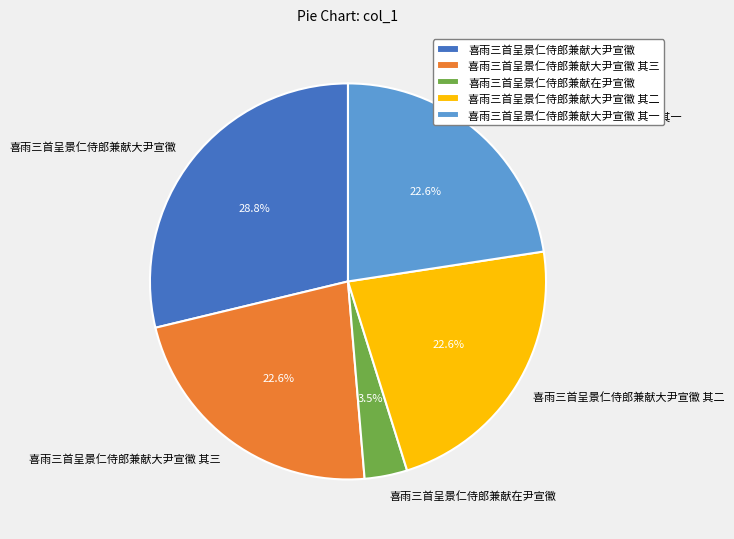

Between 喜雨三首呈景仁侍郎兼献大尹宣徽 其二 and 喜雨三首呈景仁侍郎兼献大尹宣徽, which is larger?

喜雨三首呈景仁侍郎兼献大尹宣徽